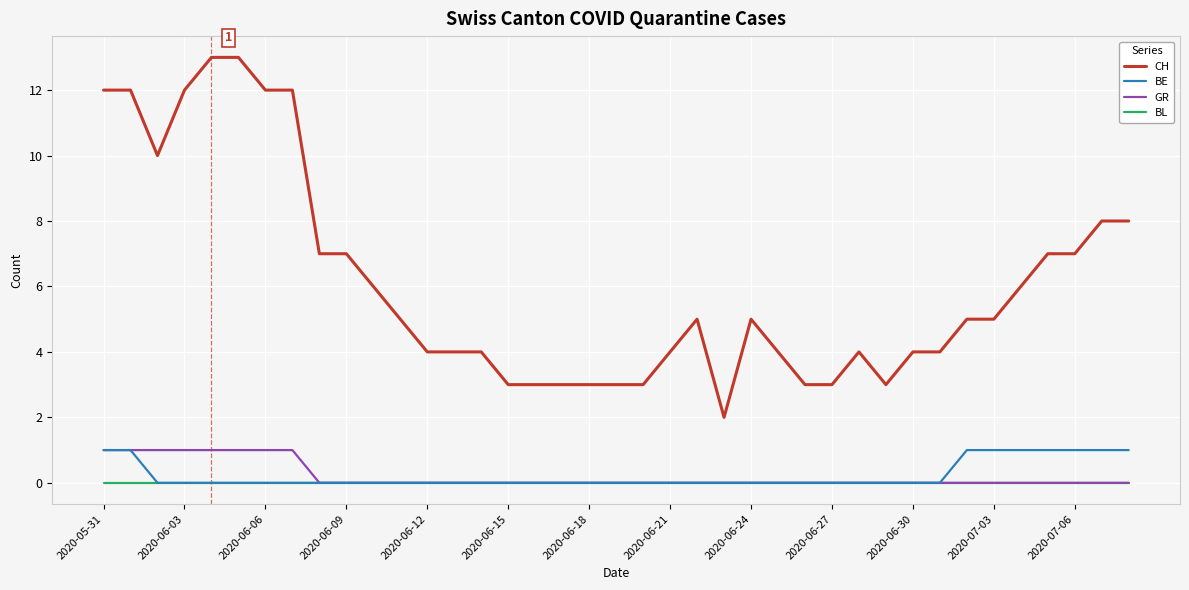

True or false: CH and GR cross at least once.

False